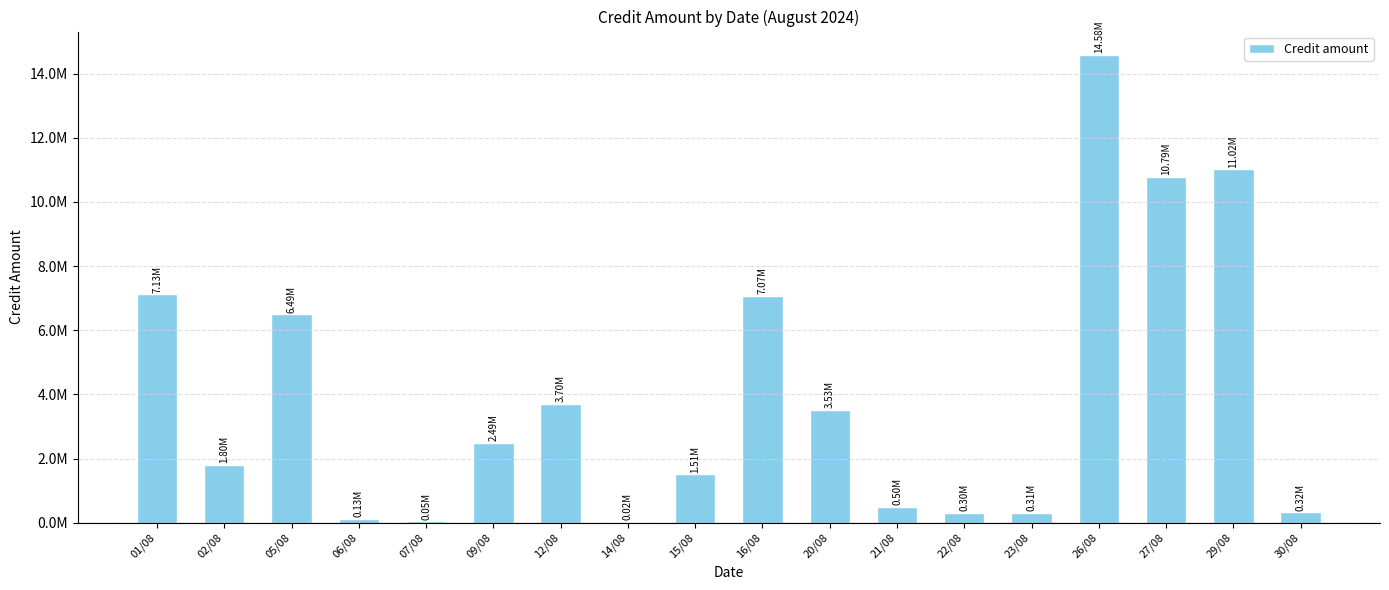

Which category has the highest value across all series?

26/08